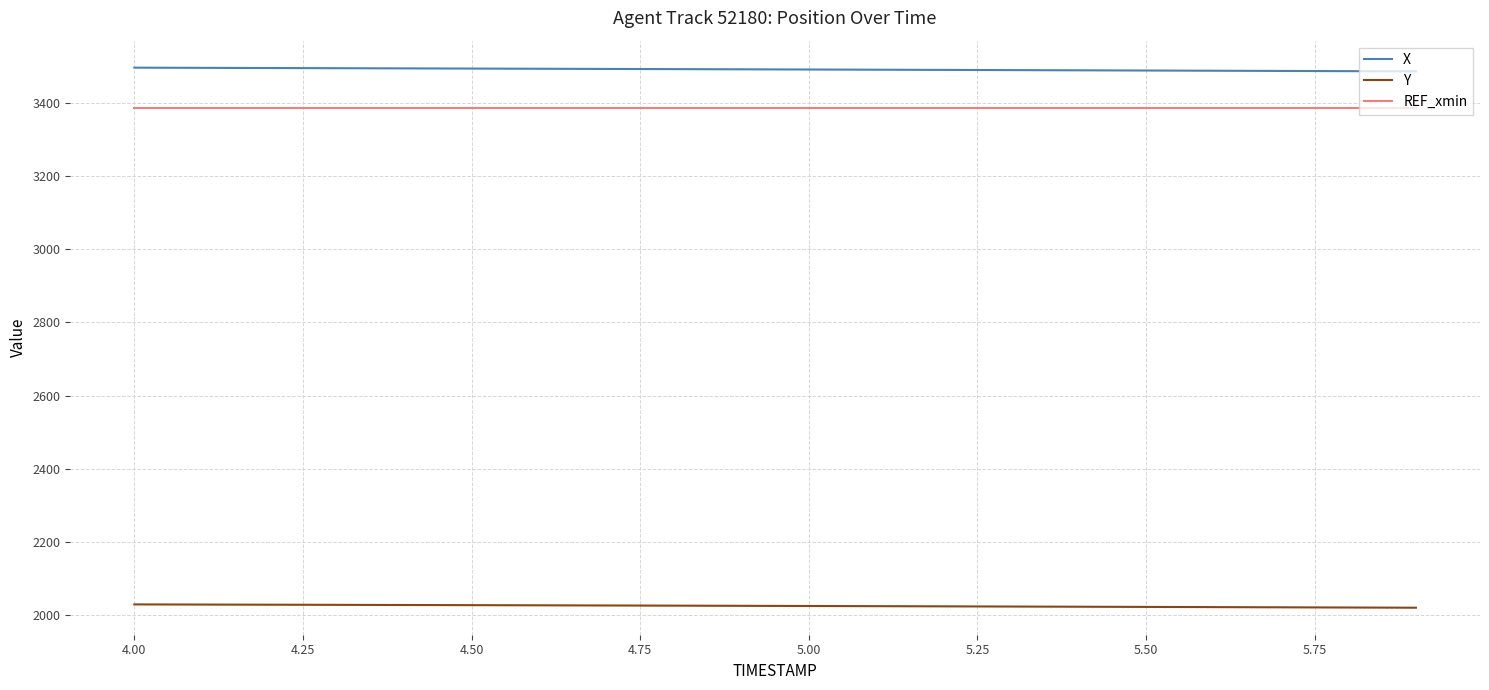

What is the lowest value of the REF_xmin series?

3386.2